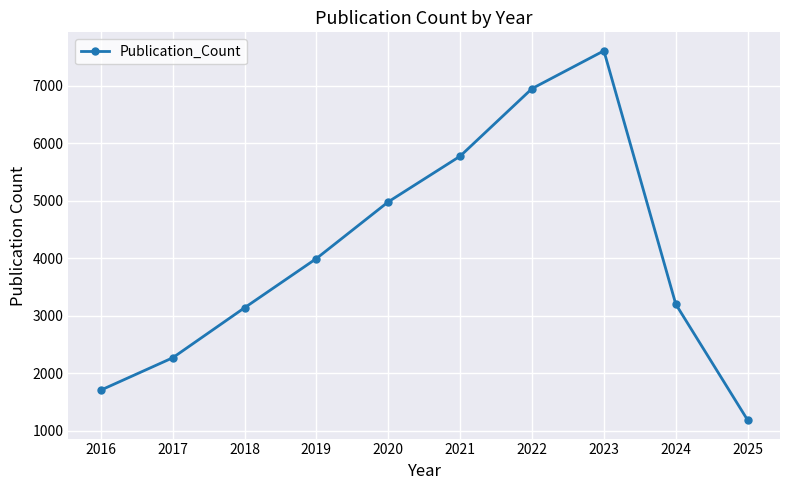

What is the difference between the maximum and minimum values?

6421